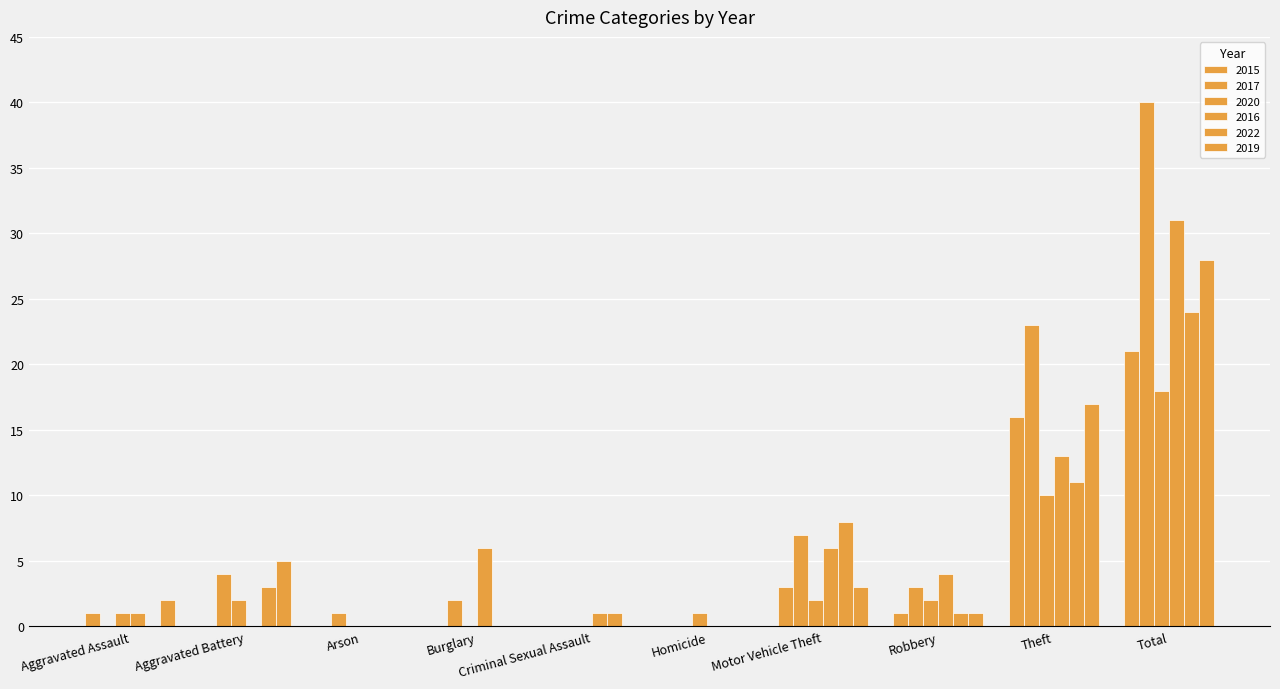

What is the value of the 2022 bar at the 5th from the left?

1